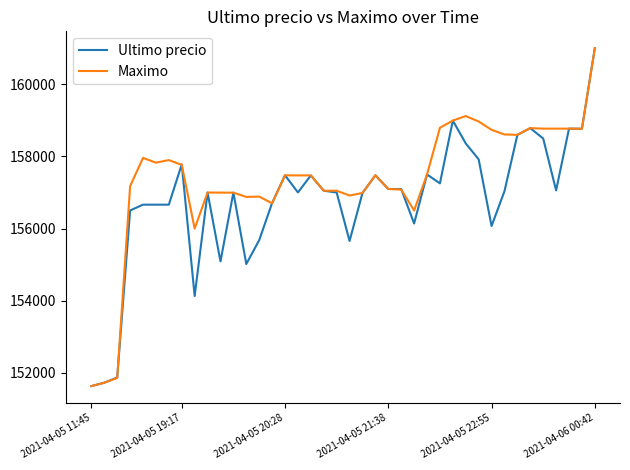

What is the highest value of the Maximo series?

161000